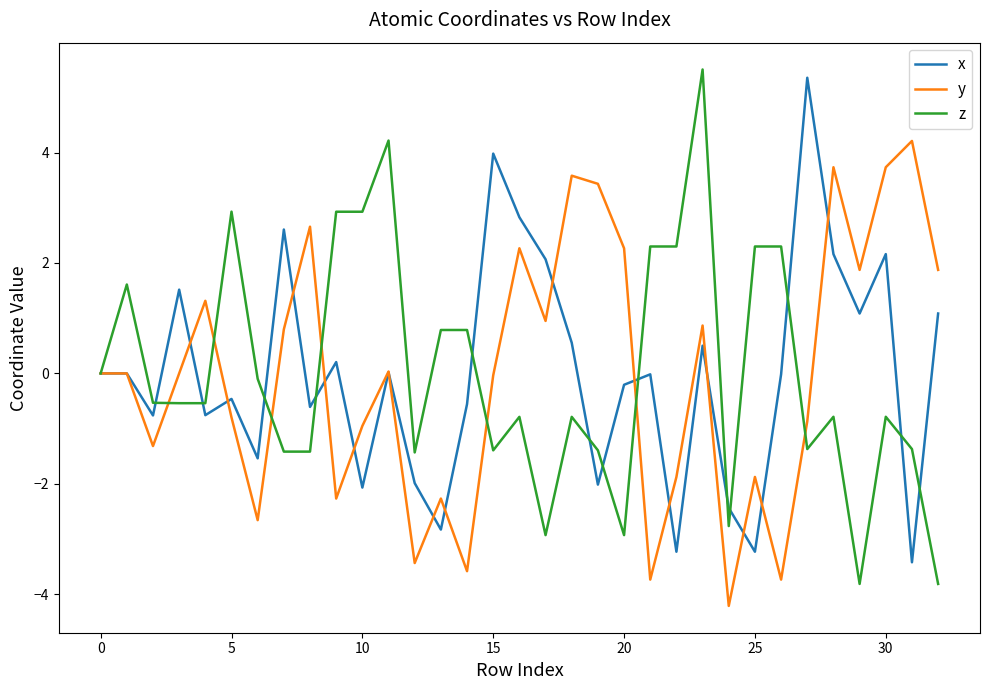

What is the minimum value for y?

-4.2